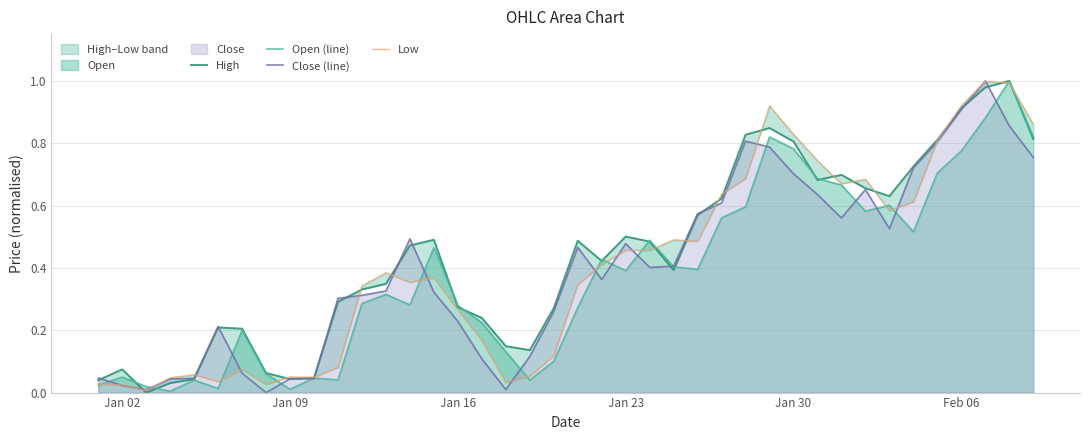

Does the chart have visible grid lines?

Yes